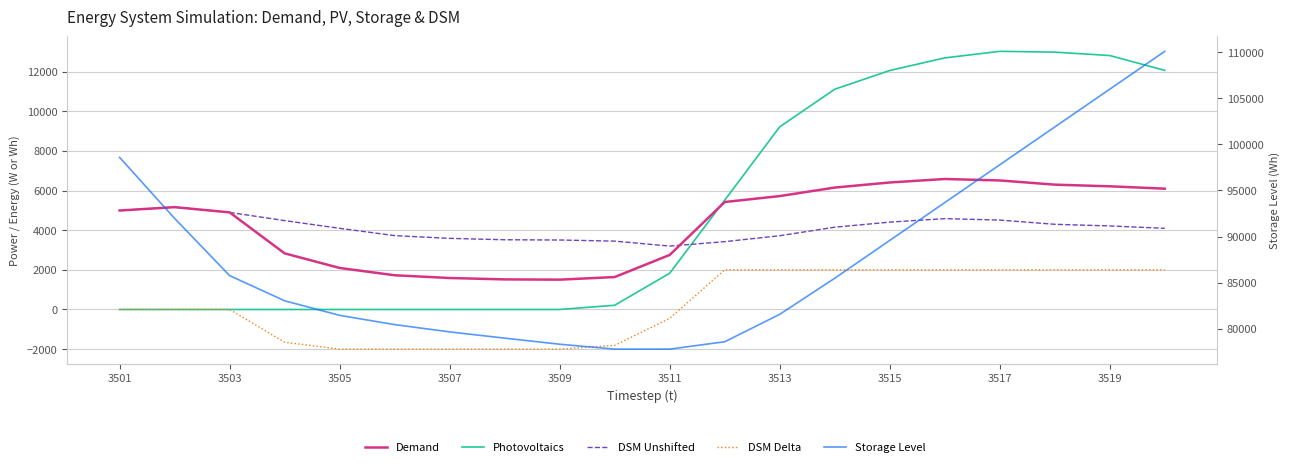

Is this an area chart (filled region under the line)?

No